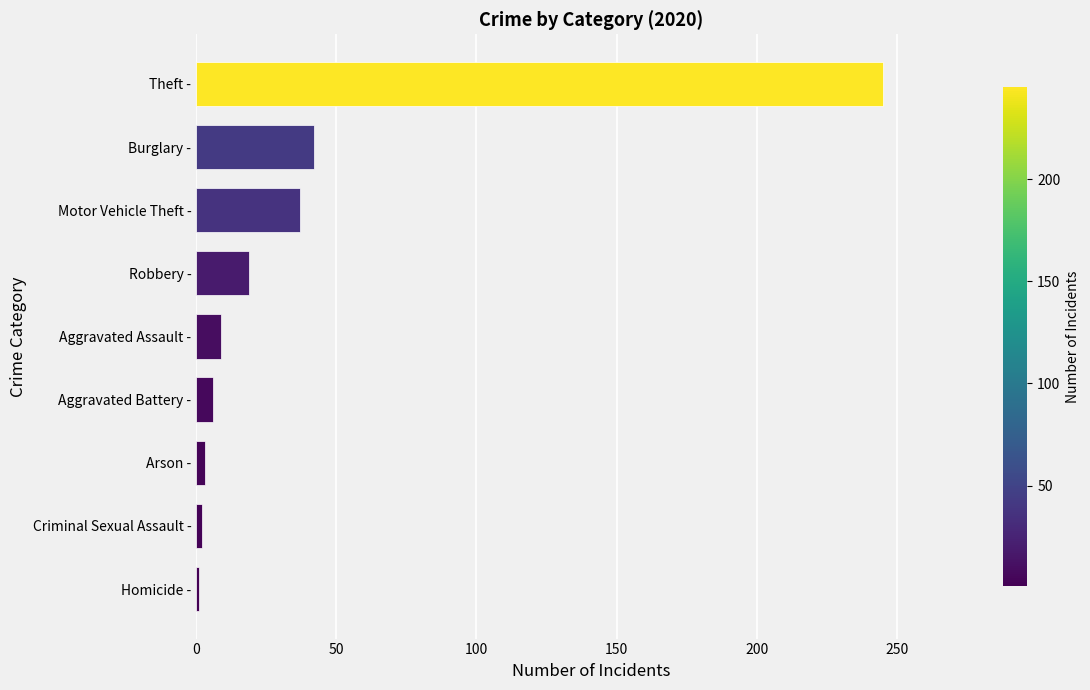

At which category does the chart reach its peak across all series?

Theft -